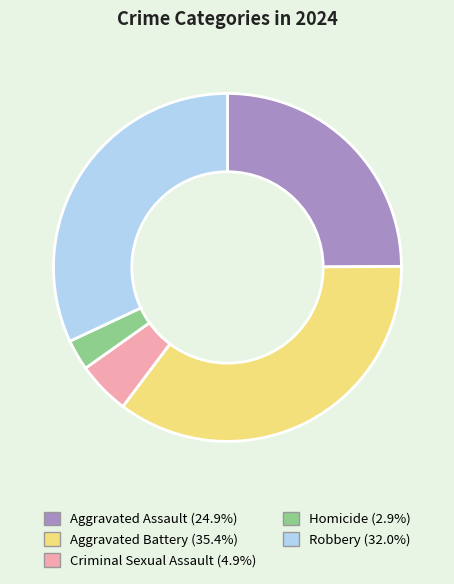

Which has a higher value, Aggravated Assault or Criminal Sexual Assault?

Aggravated Assault